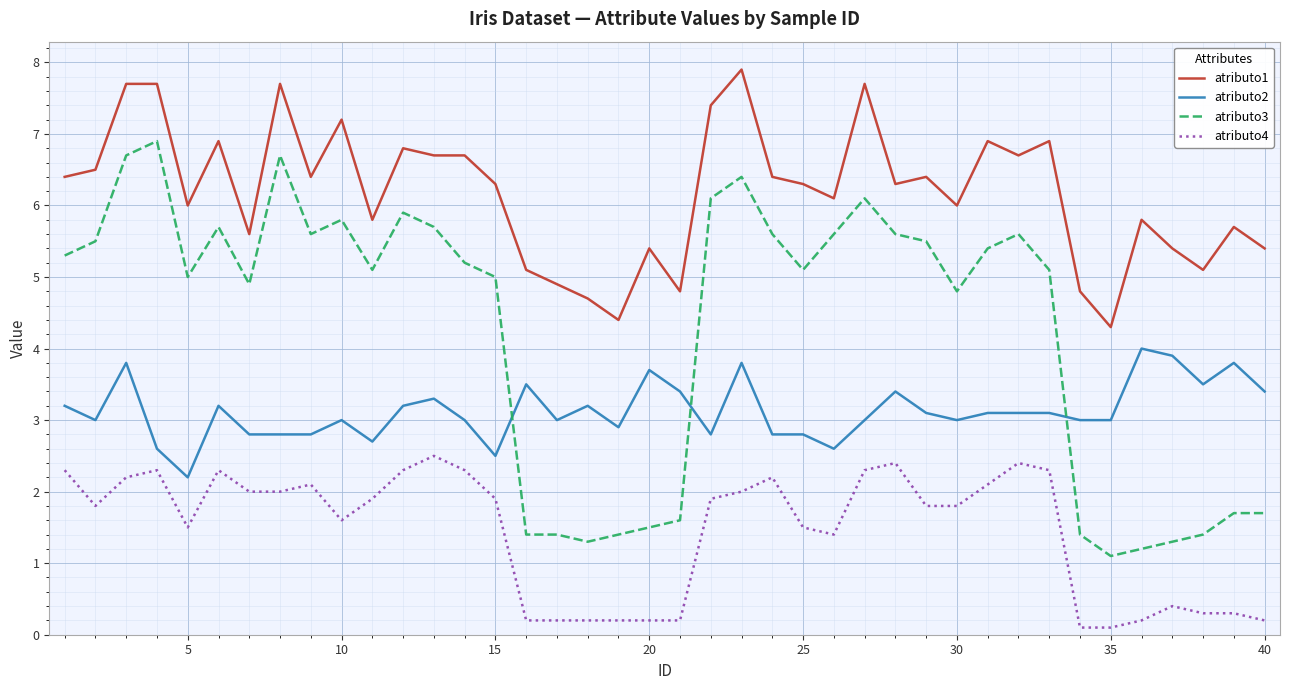

List the series in order of their peak value, lowest first.

atributo4, atributo2, atributo3, atributo1